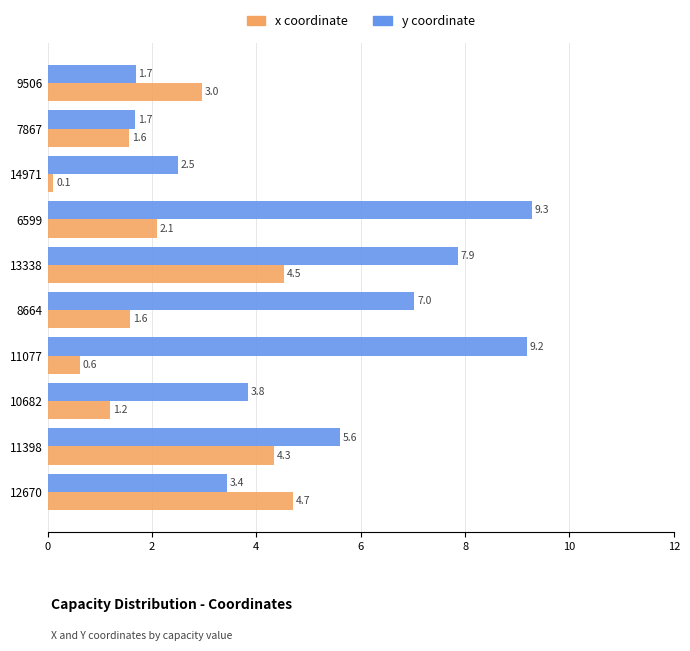

Which series has the largest total across all categories?

y coordinate